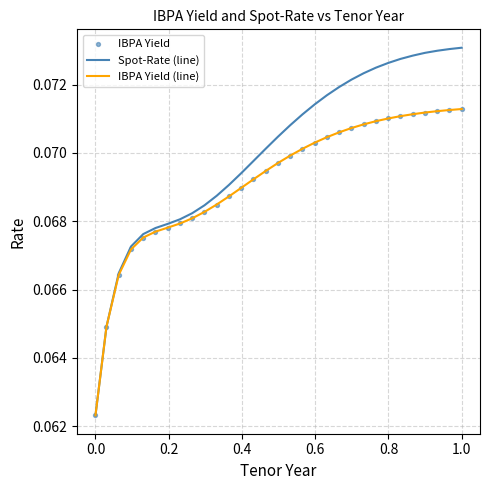

Which series has the largest total across all categories?

Spot-Rate (line)